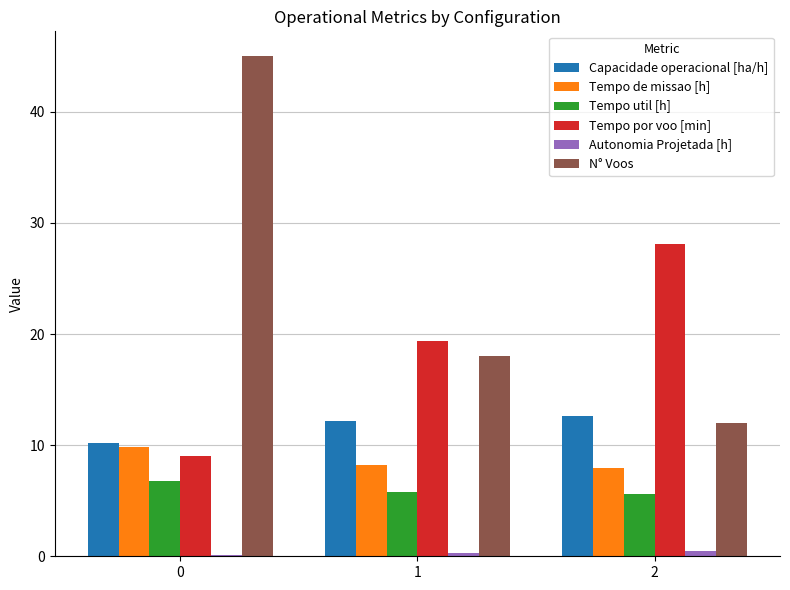

What are all the series names shown in the legend?

Capacidade operacional [ha/h], Tempo de missao [h], Tempo util [h], Tempo por voo [min], Autonomia Projetada [h], N° Voos